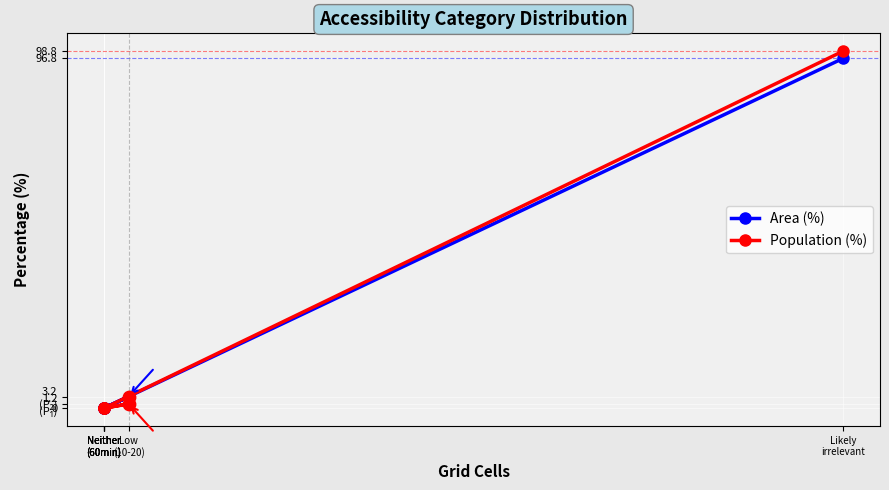

Which series has the largest total across all categories?

Area (%)